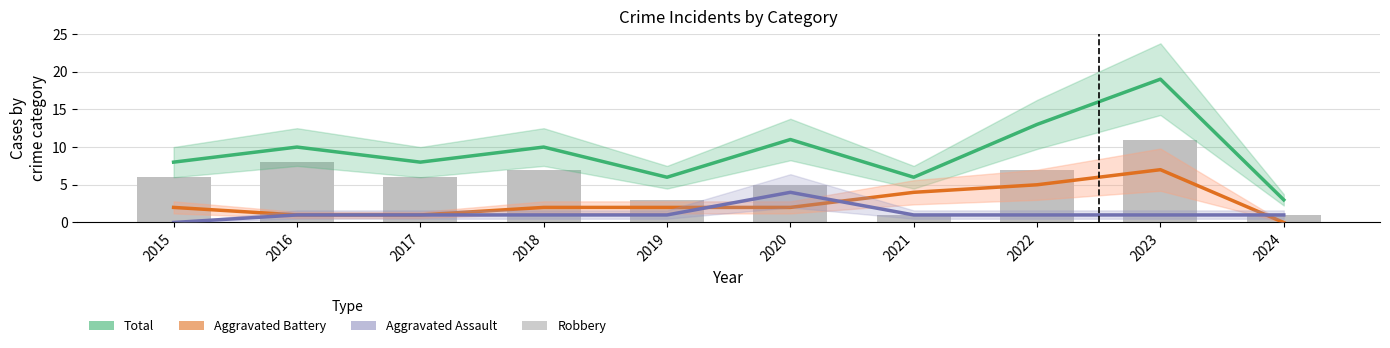

Reading left to right, list all the values displayed in this chart.

Total: 8	10	8	10	6	11	6	13	19	3
Aggravated Battery: 2	1	1	2	2	2	4	5	7	0
Aggravated Assault: 0	1	1	1	1	4	1	1	1	1
Robbery: 6	8	6	7	3	5	1	7	11	1